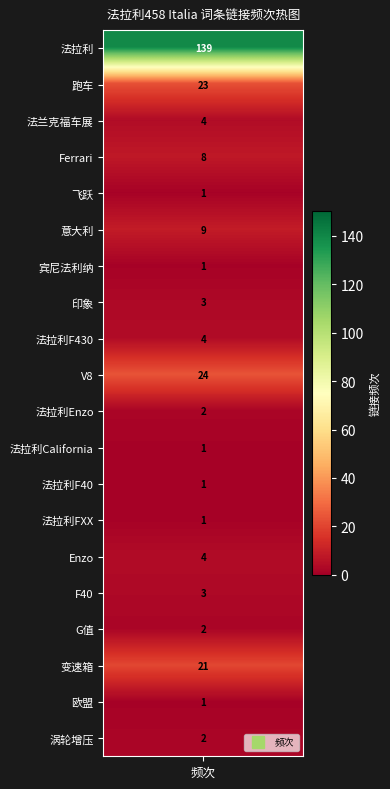

Which series changed the most between 跑车 and 欧盟?

跑车